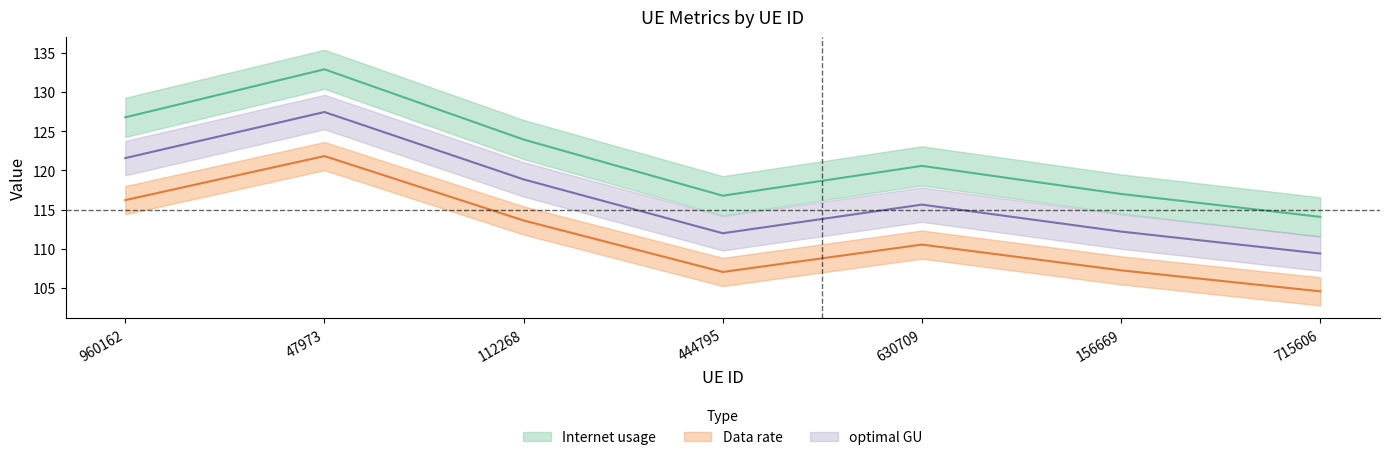

Which series has the largest range (max minus min)?

Internet usage